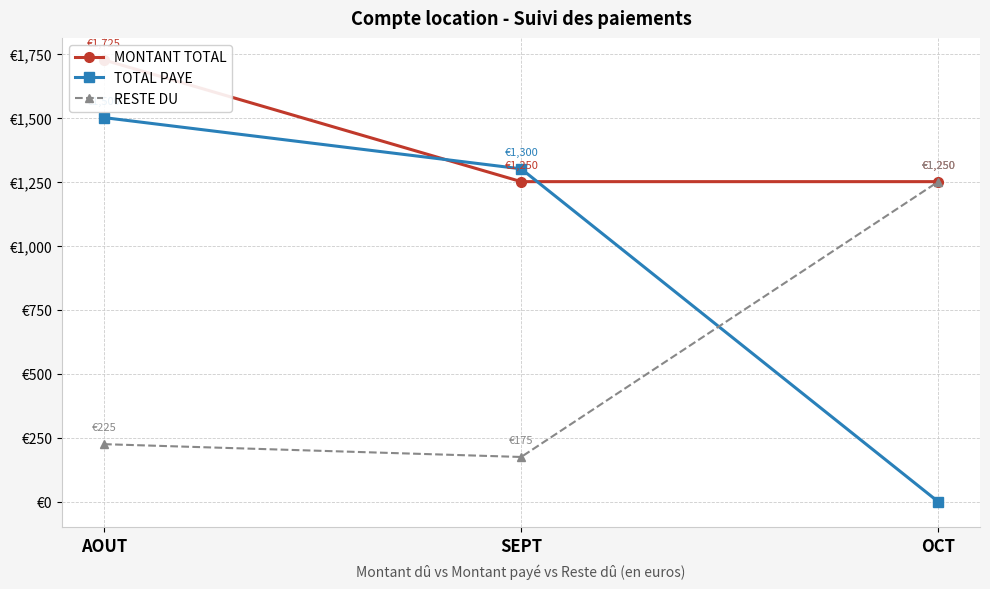

The value of MONTANT TOTAL at OCT is 1250. True or false?

True